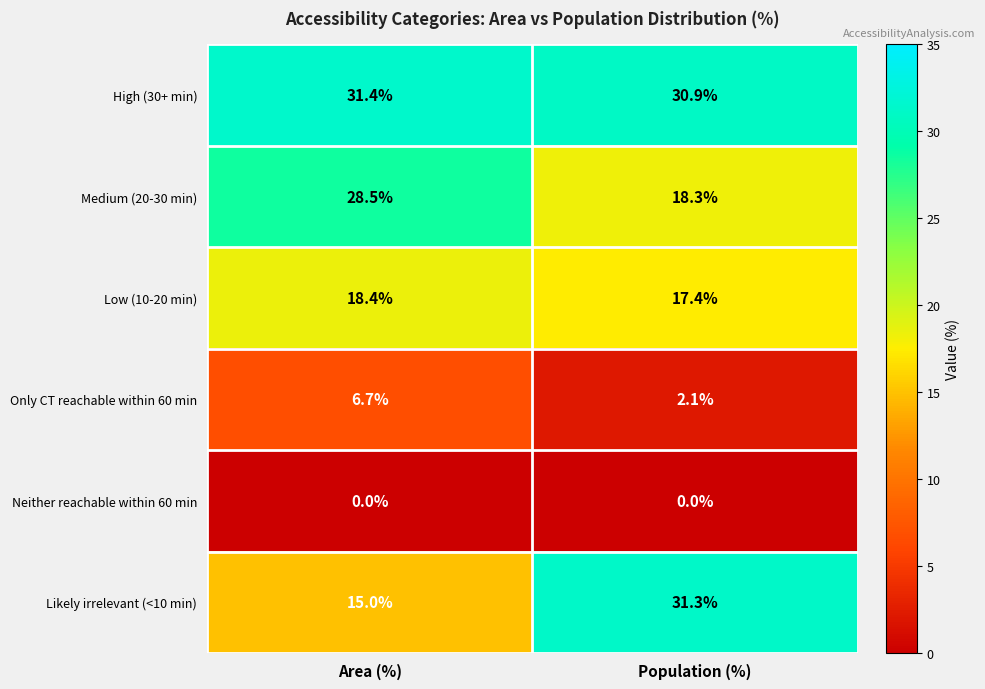

At which category does the chart reach its peak across all series?

Area (%)